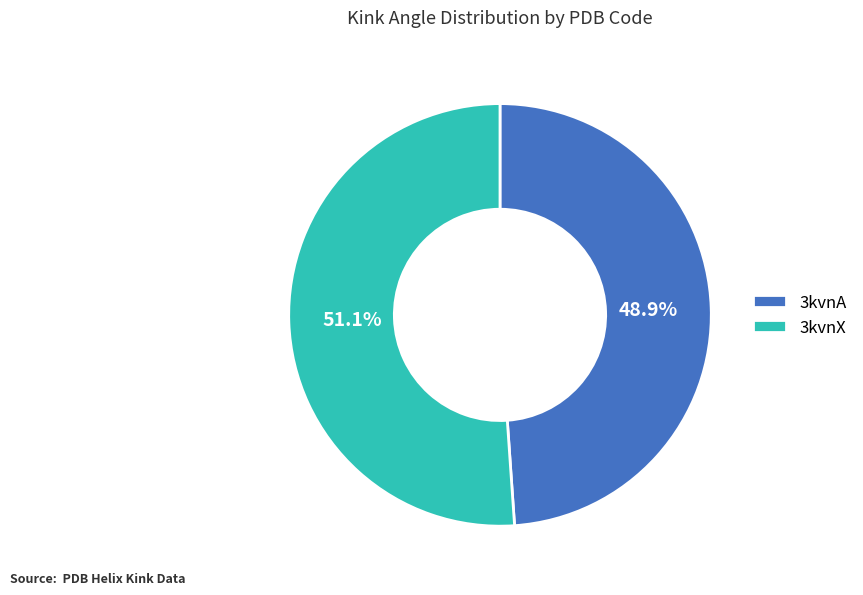

To the nearest percent, what portion does 3kvnA represent?

49%